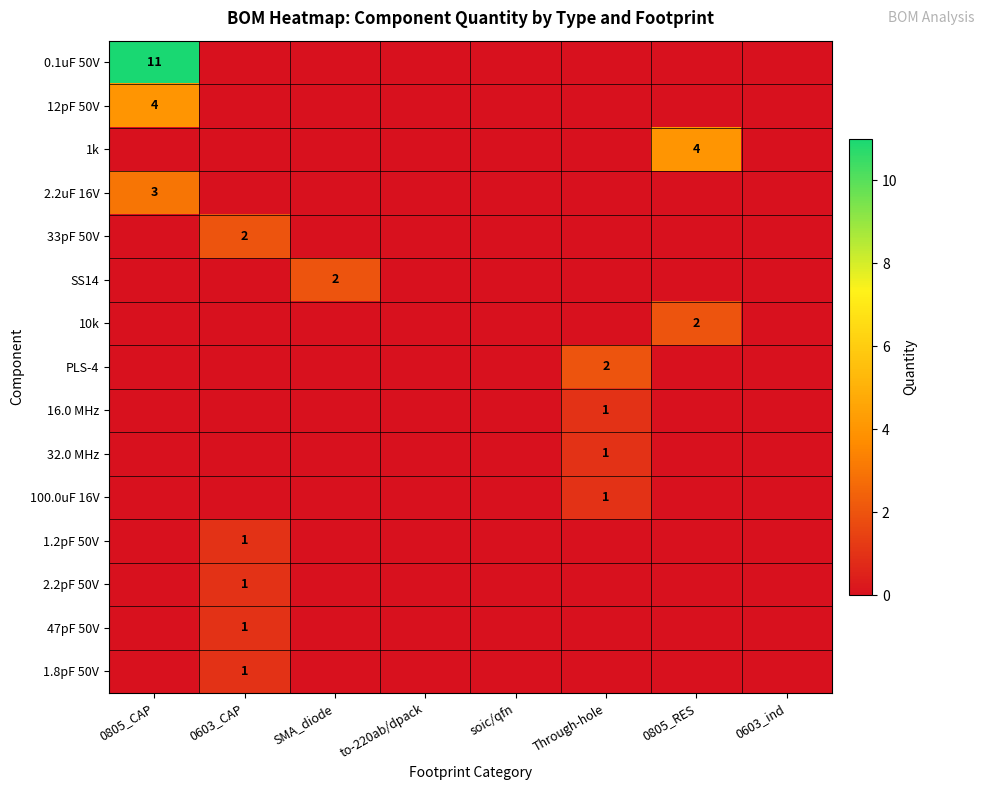

Where is 1k nearest to the value 2?

0805_CAP